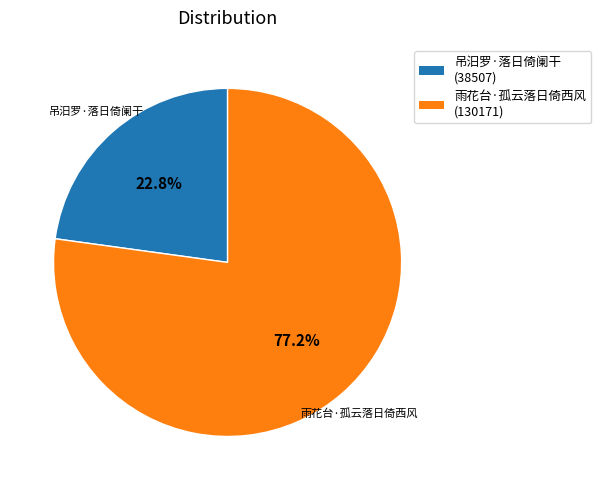

To the nearest percent, what is the difference between the 吊汨罗·落日倚阑干 and 雨花台·孤云落日倚西风 slice percentages?

54%